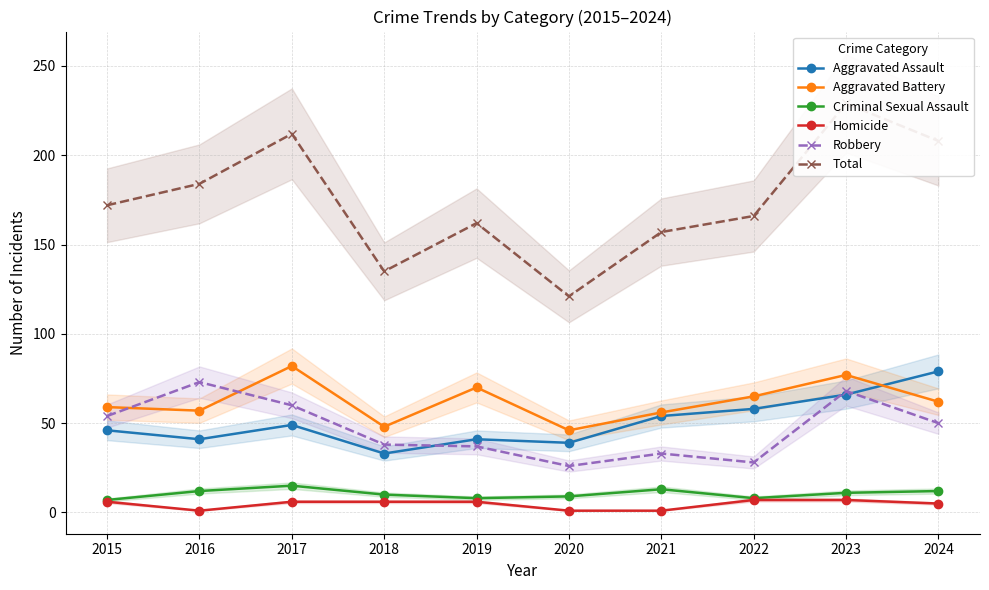

At which category is the sum across all series the highest?

2023